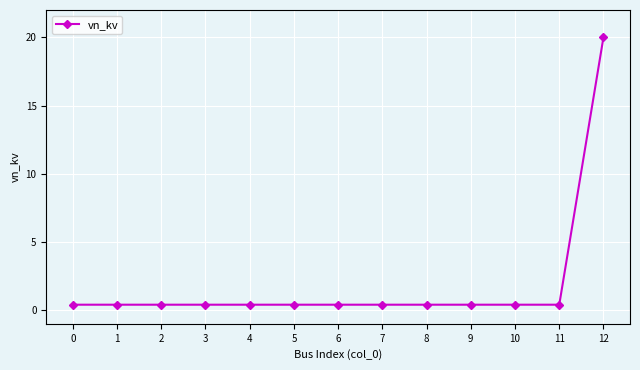

Read the value at 6.

0.4